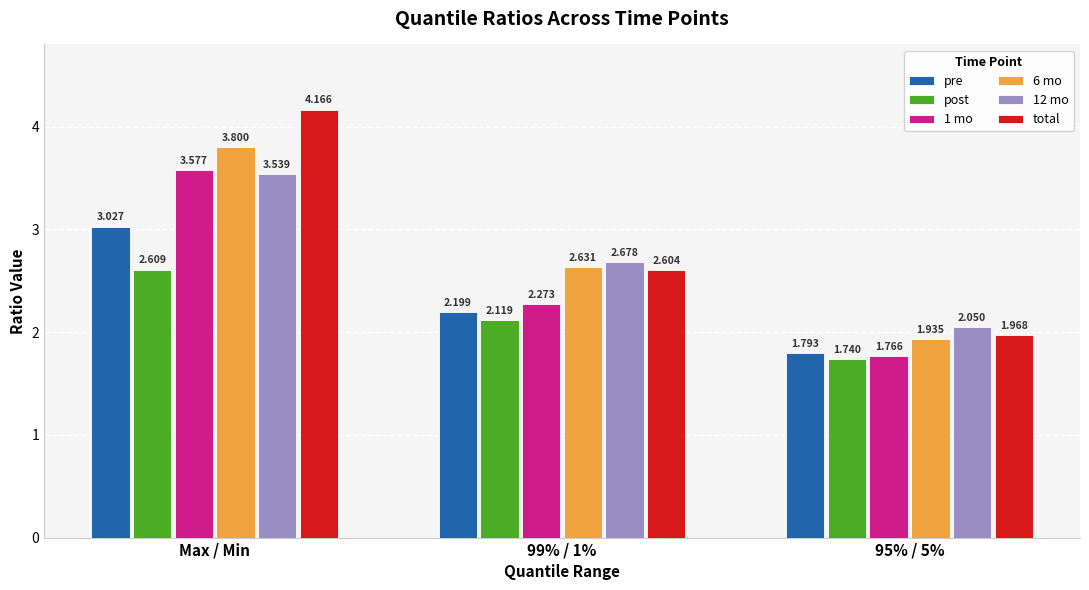

What is the label of the 2nd bar from the right?

99% / 1%